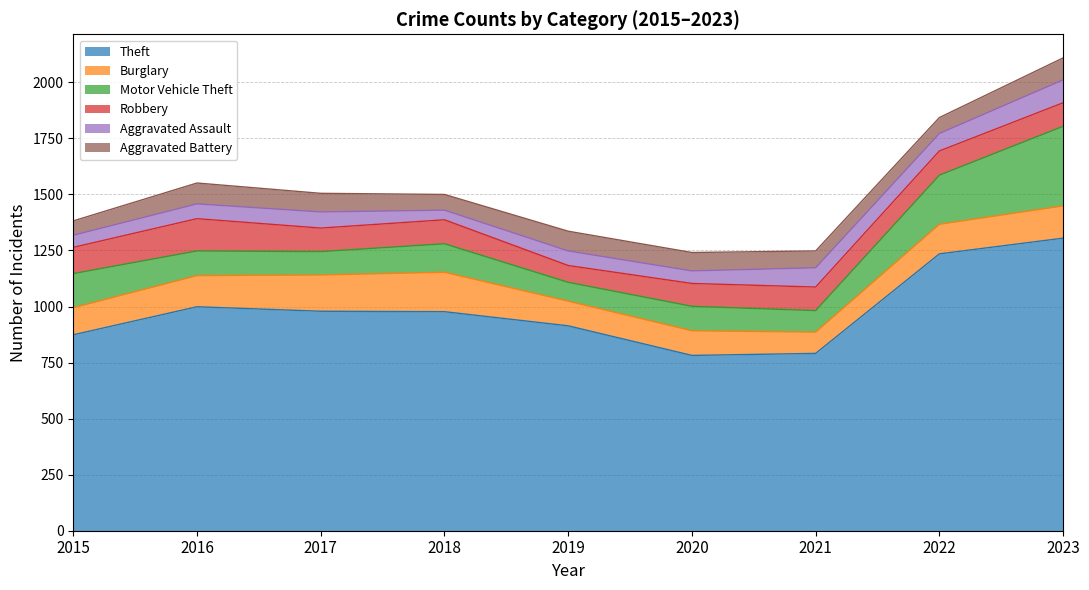

Between 2017 and 2018, which series saw the biggest shift?

Aggravated Assault